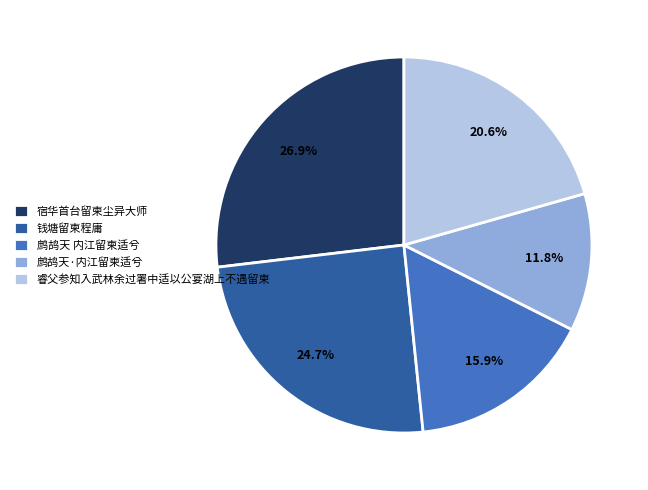

What is the largest slice in the pie chart?

宿华首台留柬尘异大师